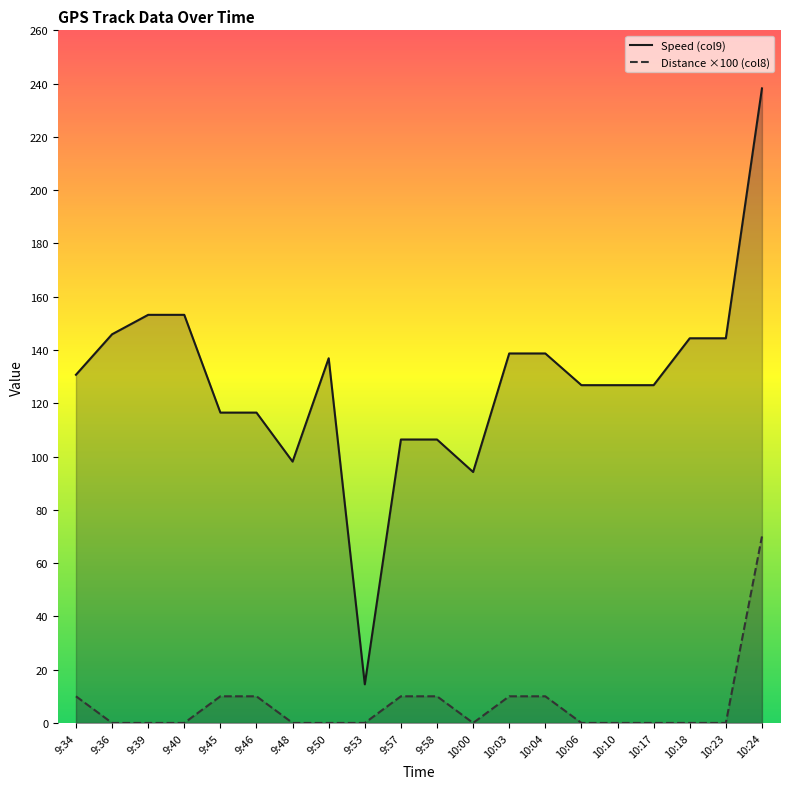

What is the difference between the second highest and minimum values in the Speed (col9) series?

138.7